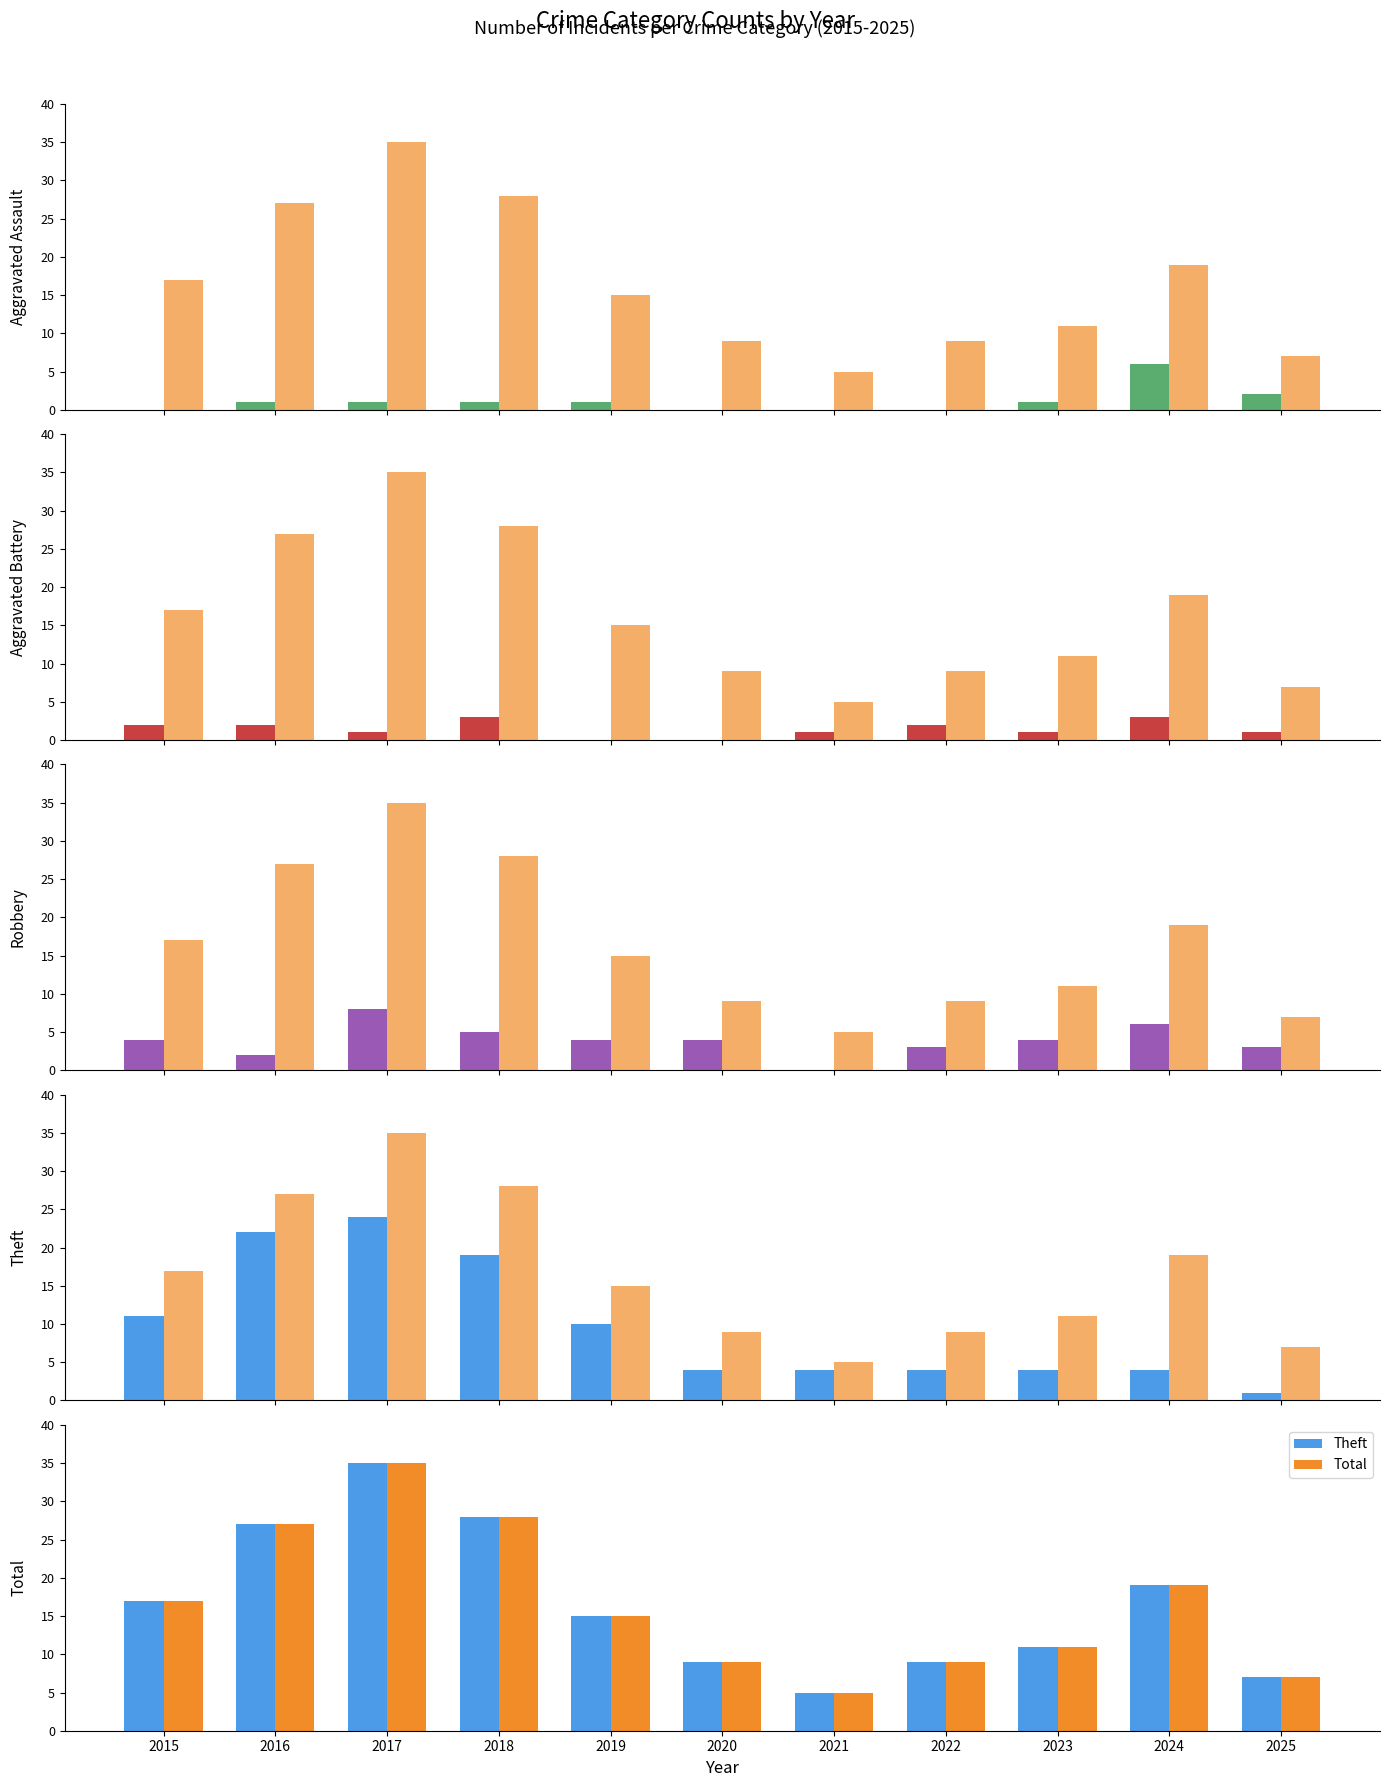

What is the sum of the Total values at 2021 and 2020?

14